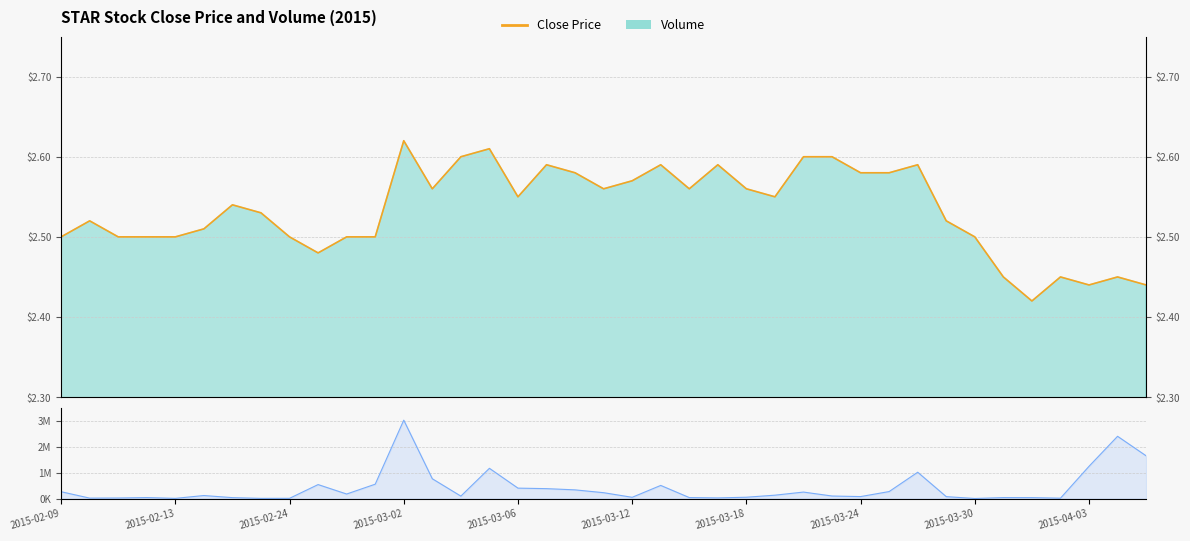

Is the value of Volume at 35 greater than the value of Close Price at 22?

Yes